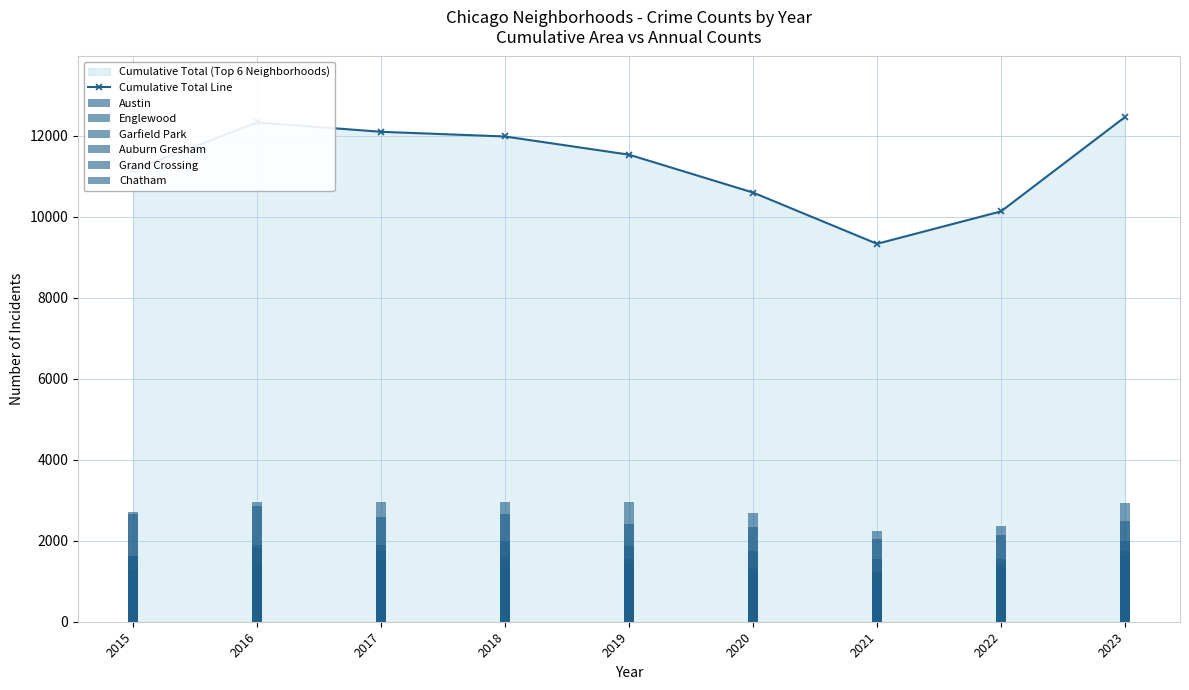

At which label does Grand Crossing reach its minimum?

2021